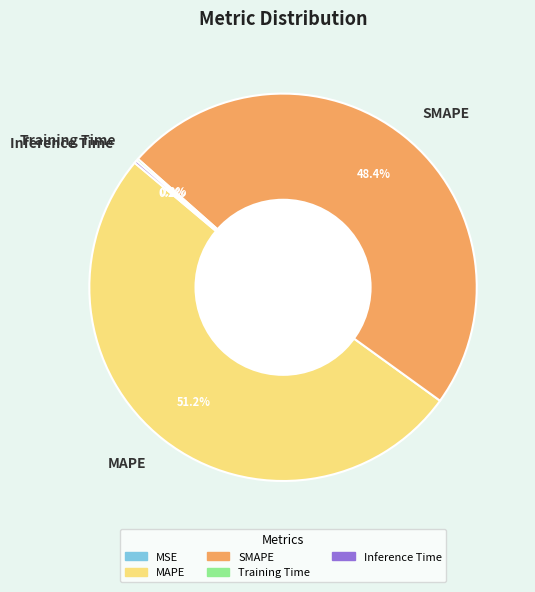

What is the largest slice in the pie chart?

MAPE